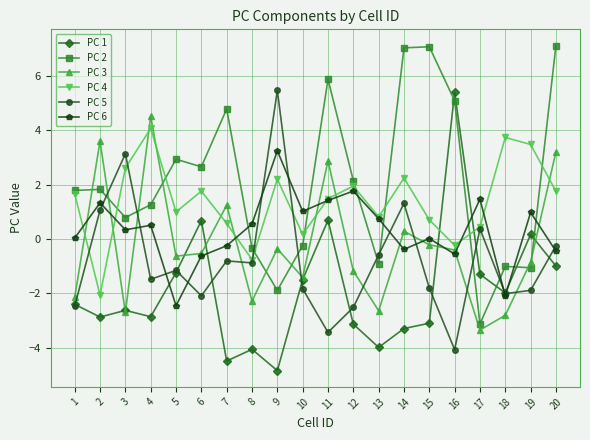

What is the spread (max minus min) of values at 7?

9.3